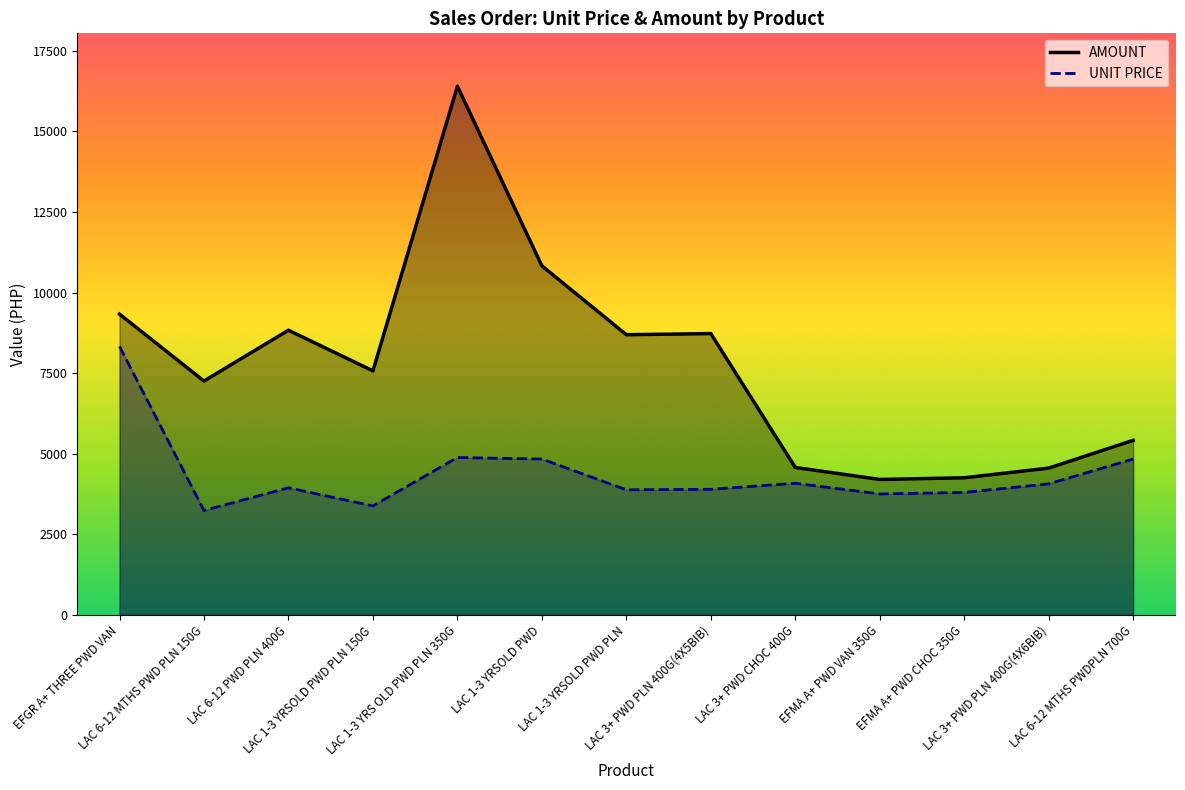

What are all the series names shown in the legend?

UNIT PRICE, AMOUNT